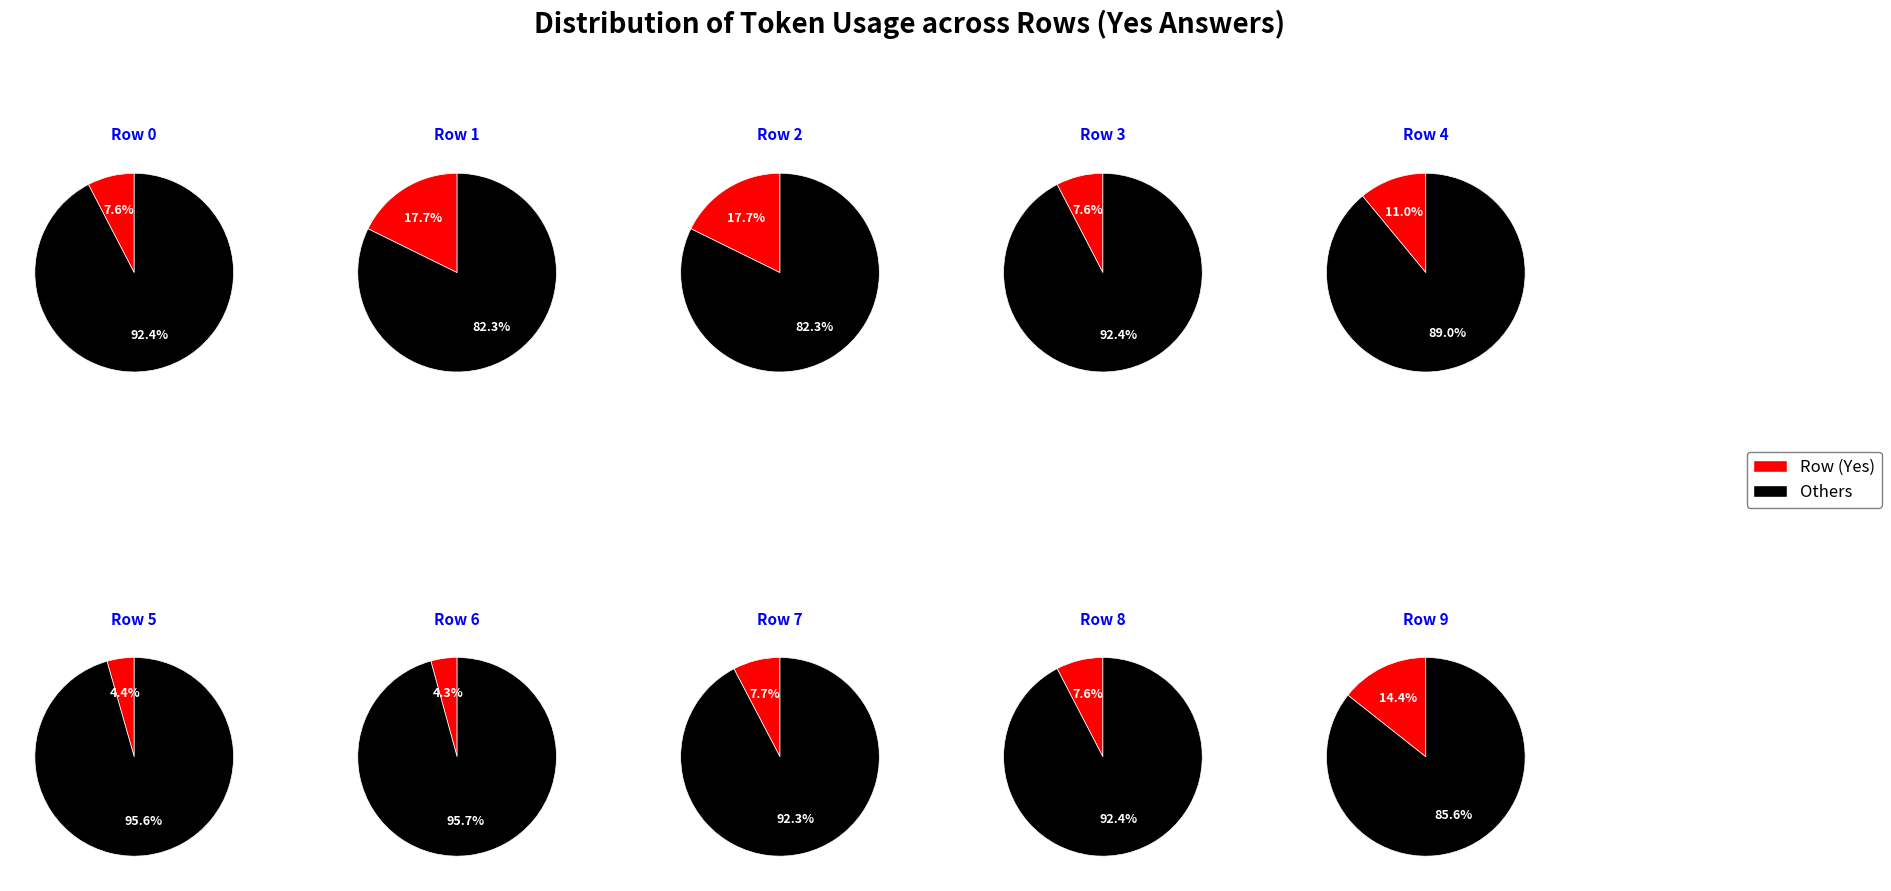

Is 9 the majority of the pie?

No